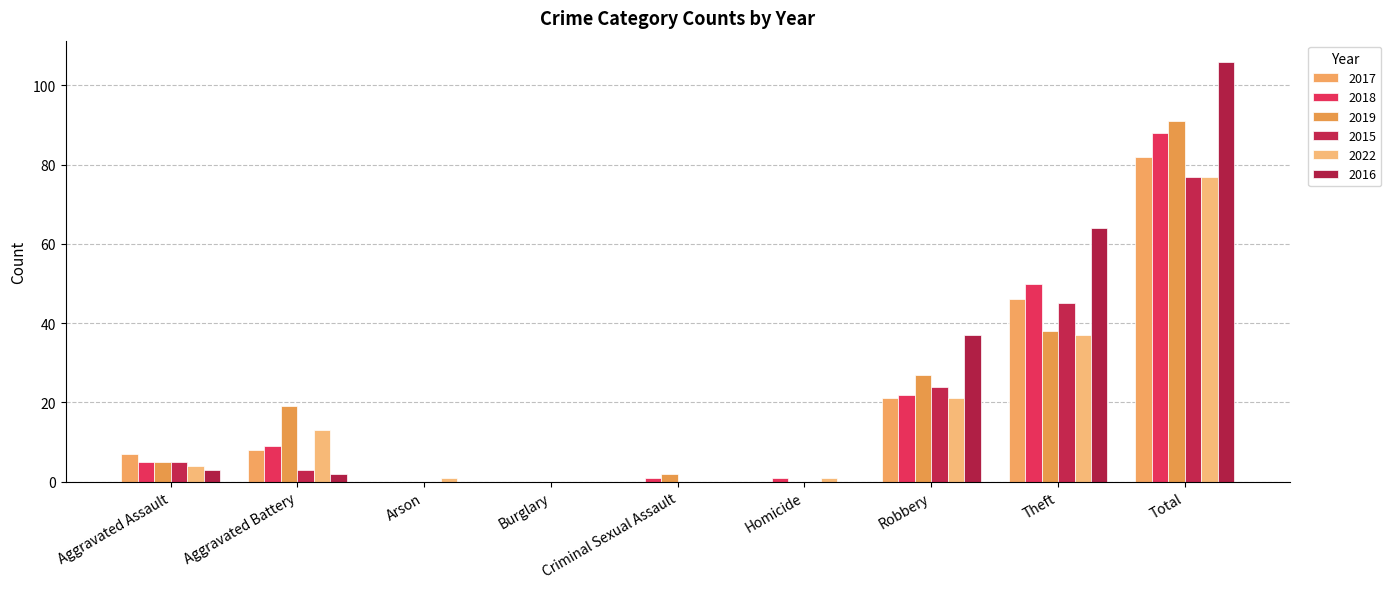

True or false: 2018 has a value of 0 at Arson.

True